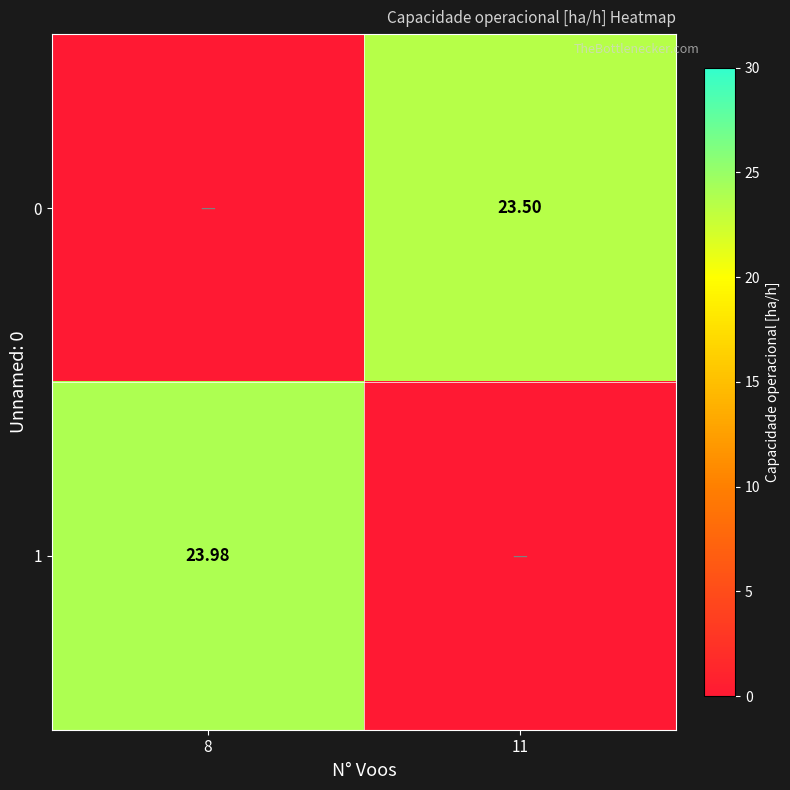

What is the difference between the highest and lowest values at 8?

24.0